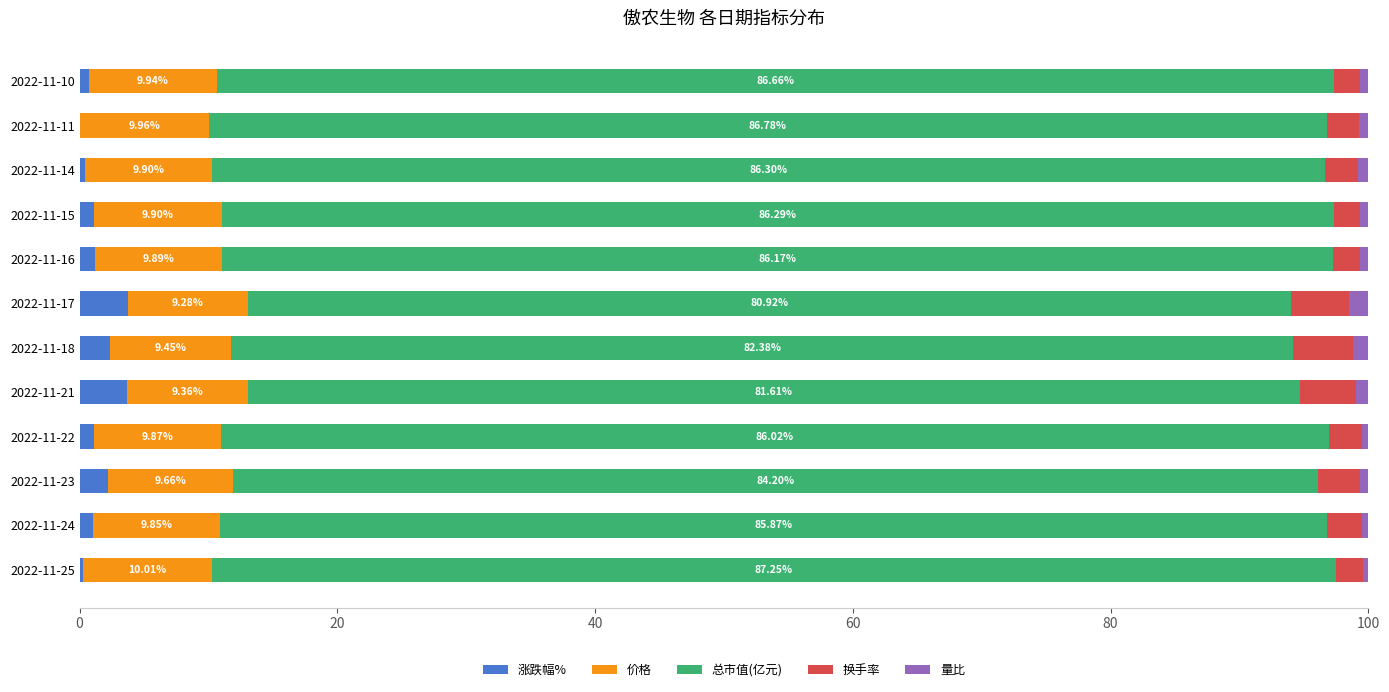

What is the sum of all 涨跌幅% values?

17.8